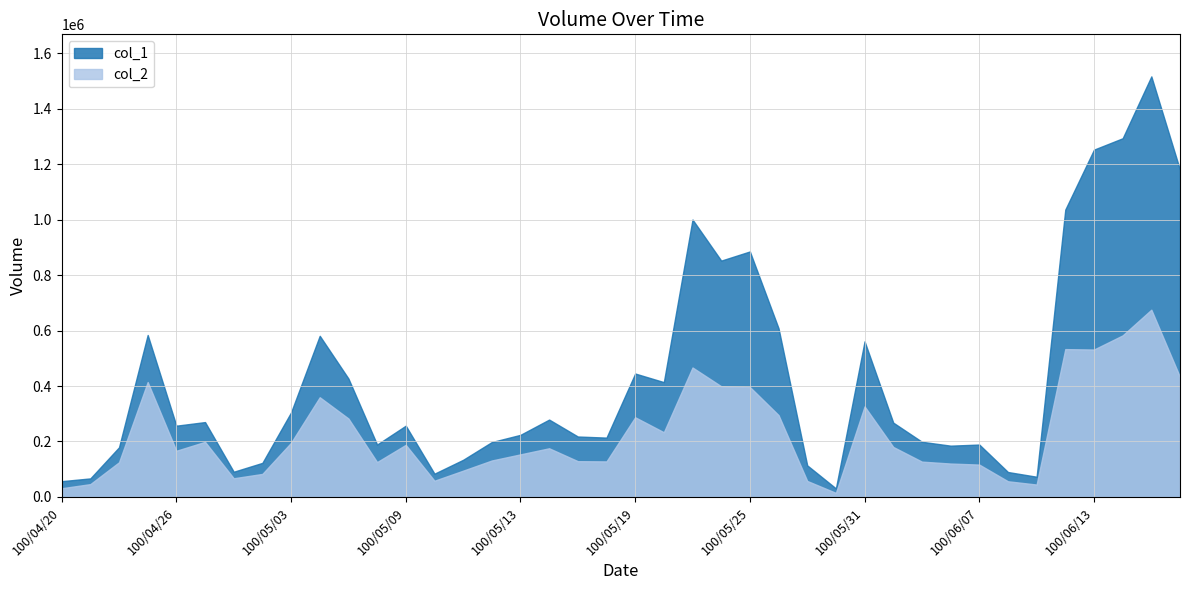

Reading left to right, transcribe all the data shown in this chart.

col_1: 57000	67000	179000	584000	257000	270000	91000	123000	305000	581000	427000	189000	257000	84000	134000	198000	224000	279000	218000	214000	445000	414000	1000000	852000	885000	608000	114000	31000	561000	268000	199000	185000	189000	90000	73000	1036000	1252000	1293000	1516000	1179000
col_2: 31520	46380	125090	414300	166590	198760	67460	83140	195490	359530	282890	125790	187890	58580	94840	131540	153600	175580	129100	128260	287310	233350	466740	399130	396450	295130	57830	14800	326530	180320	127450	120550	116780	56670	44830	533010	531490	582490	675050	432310